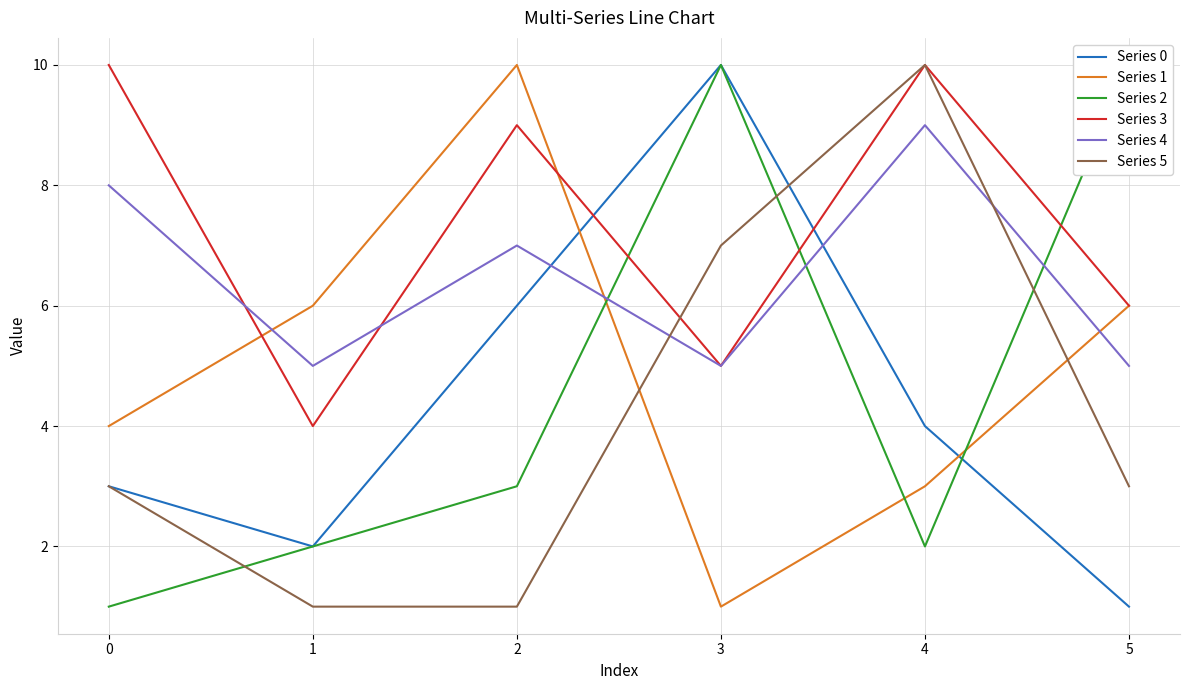

Where is the first local minimum for Series 3?

1